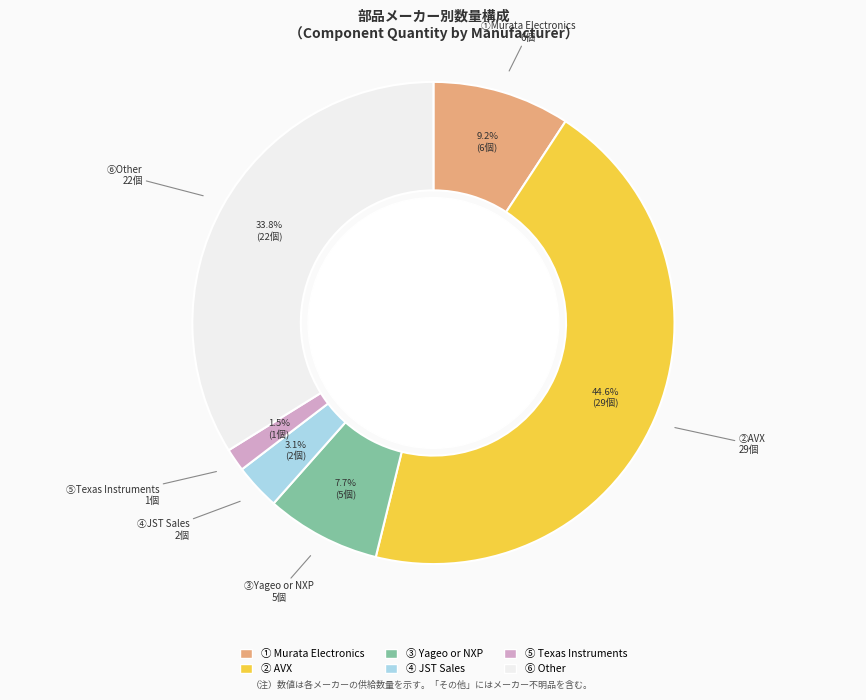

Does any single category account for the majority?

No